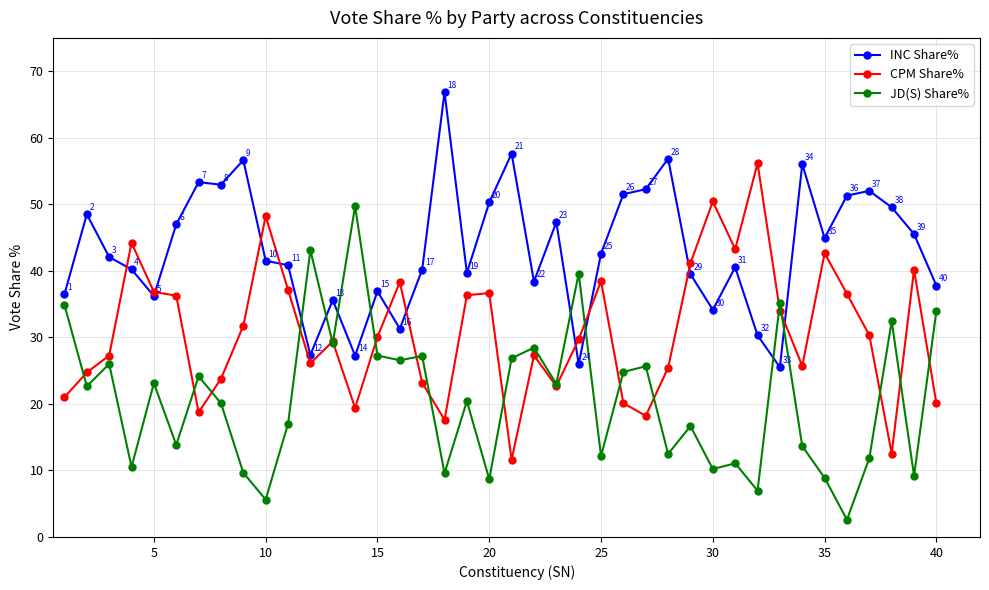

Is this an area chart (filled region under the line)?

No